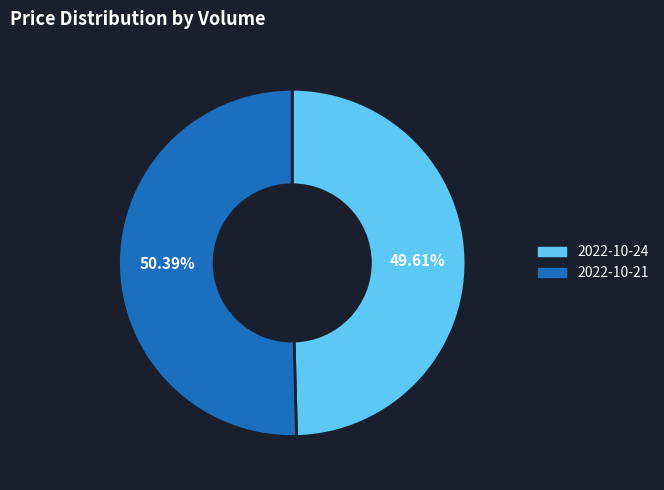

Rank the categories by value from lowest to highest.

2022-10-24, 2022-10-21